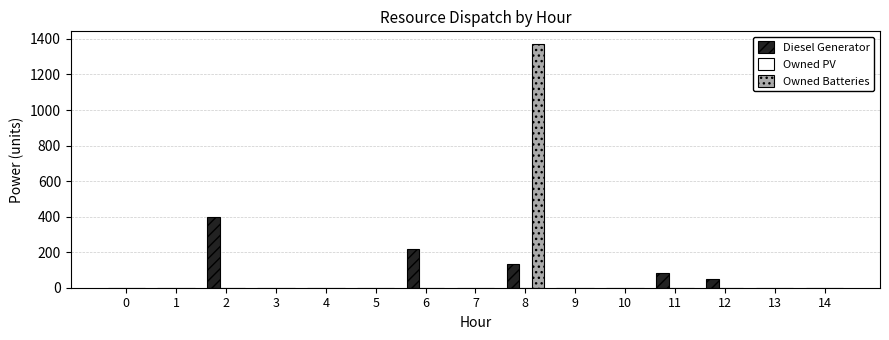

The value of Owned Batteries at 4 is -644. True or false?

False